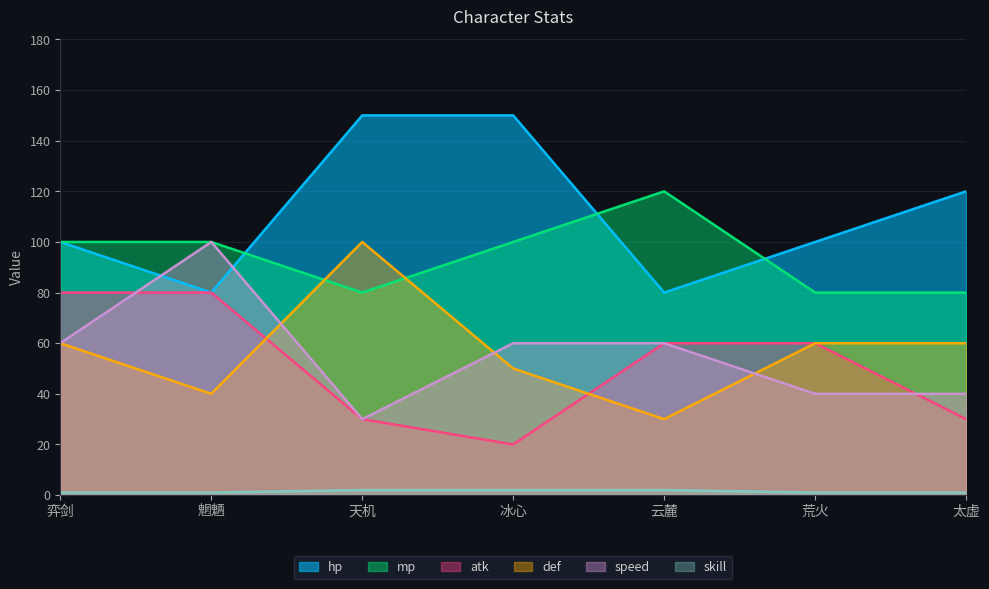

True or false: mp and atk cross at least once.

False